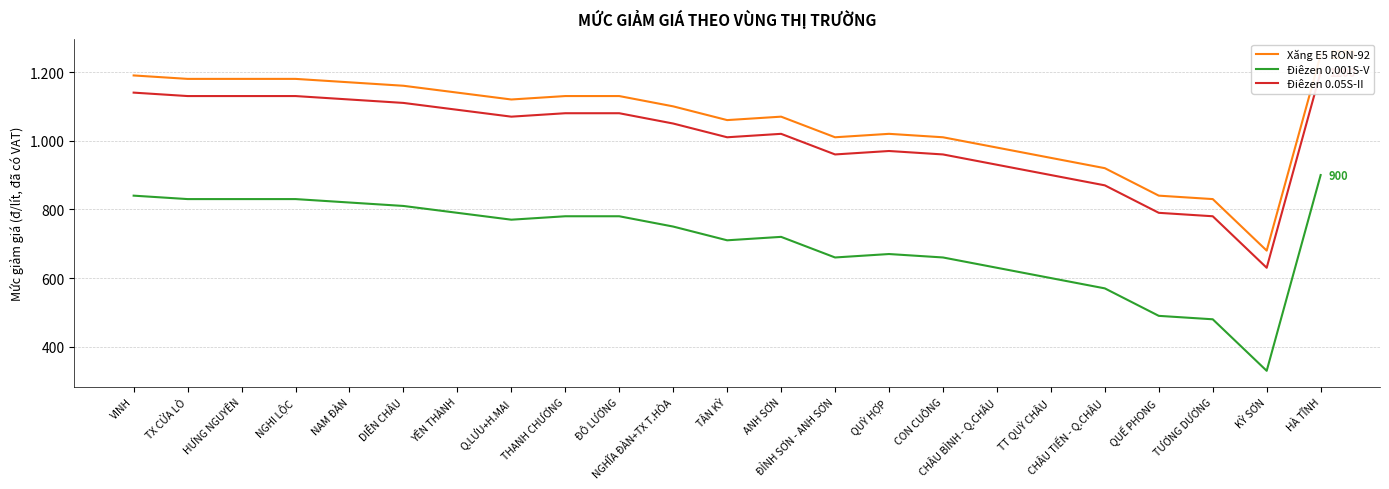

Which category has the highest value in the Điêzen 0.05S-II series?

HÀ TĨNH